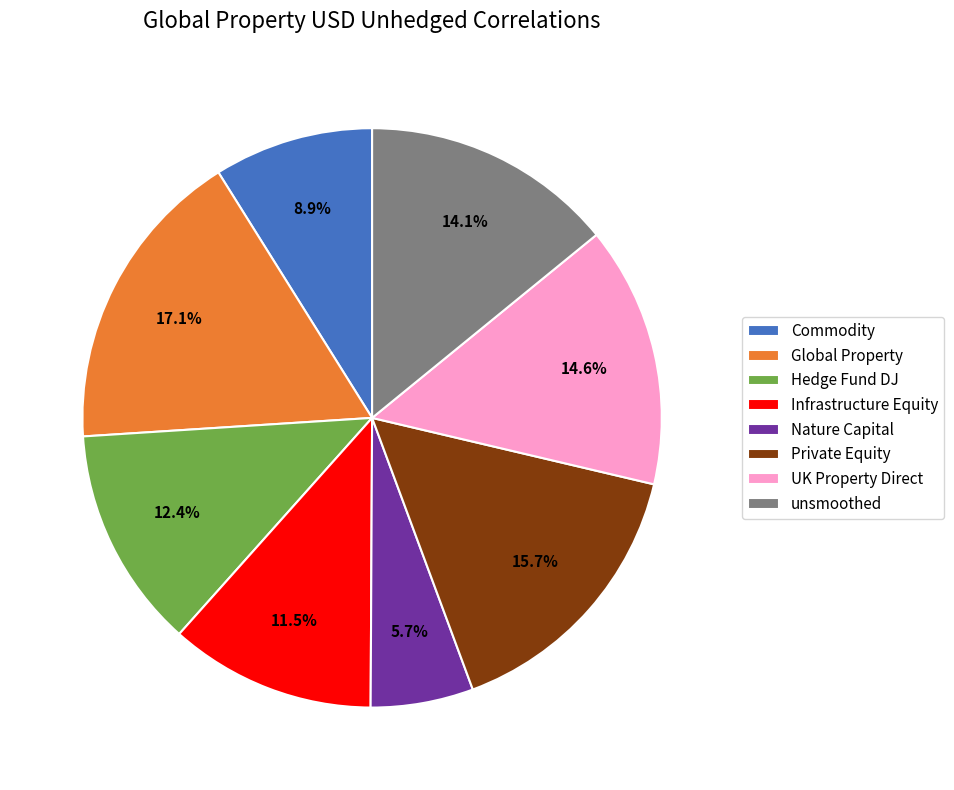

How many slices are in this pie chart?

8